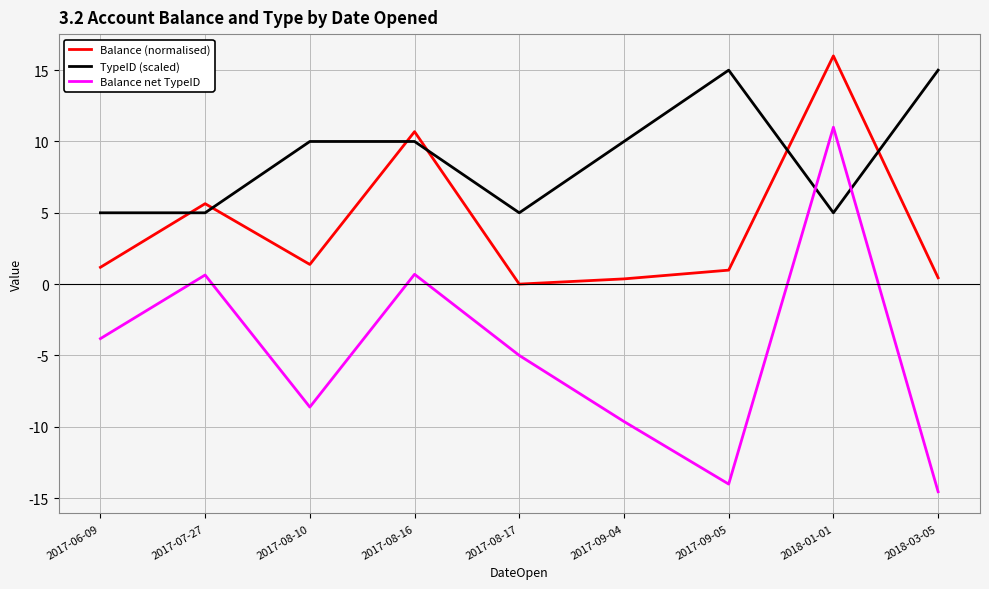

What is the difference between the Balance net TypeID values at 2017-09-05 and 2017-06-09?

10.2